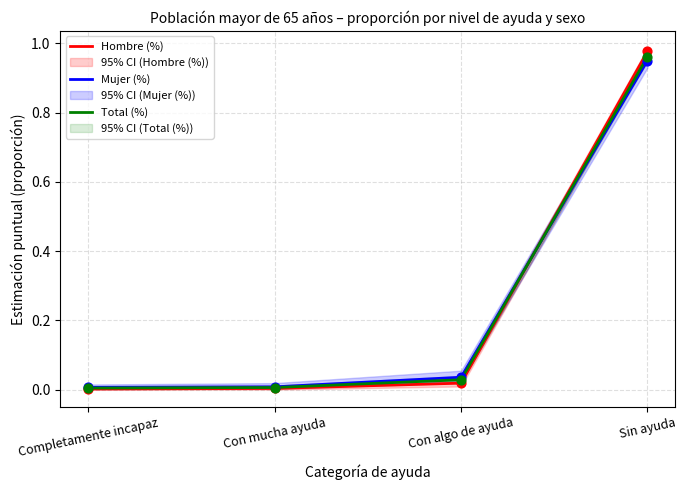

Which series contains the lowest Y value?

Hombre (%)